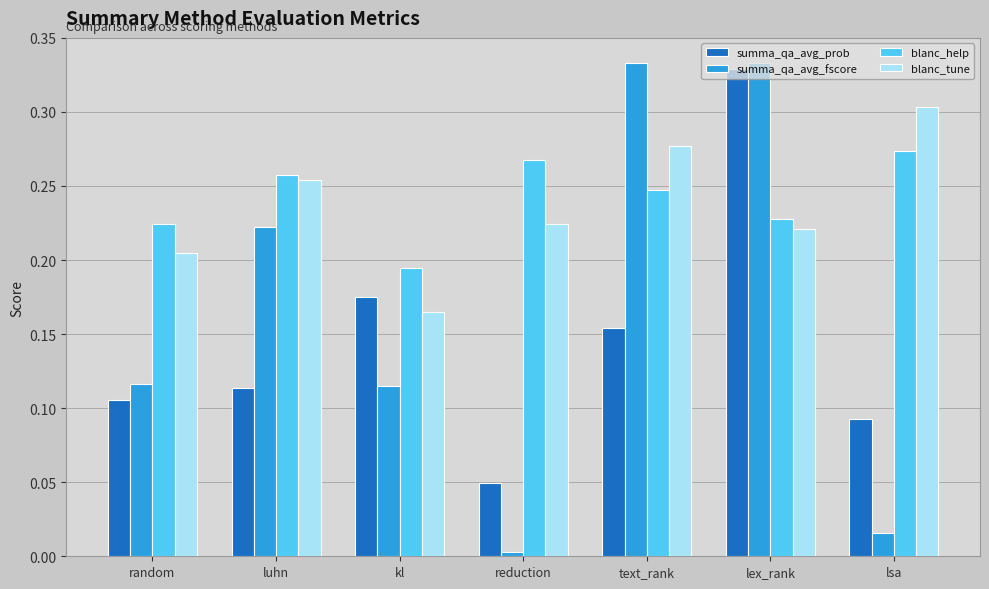

Which series changed the most between luhn and text_rank?

summa_qa_avg_fscore